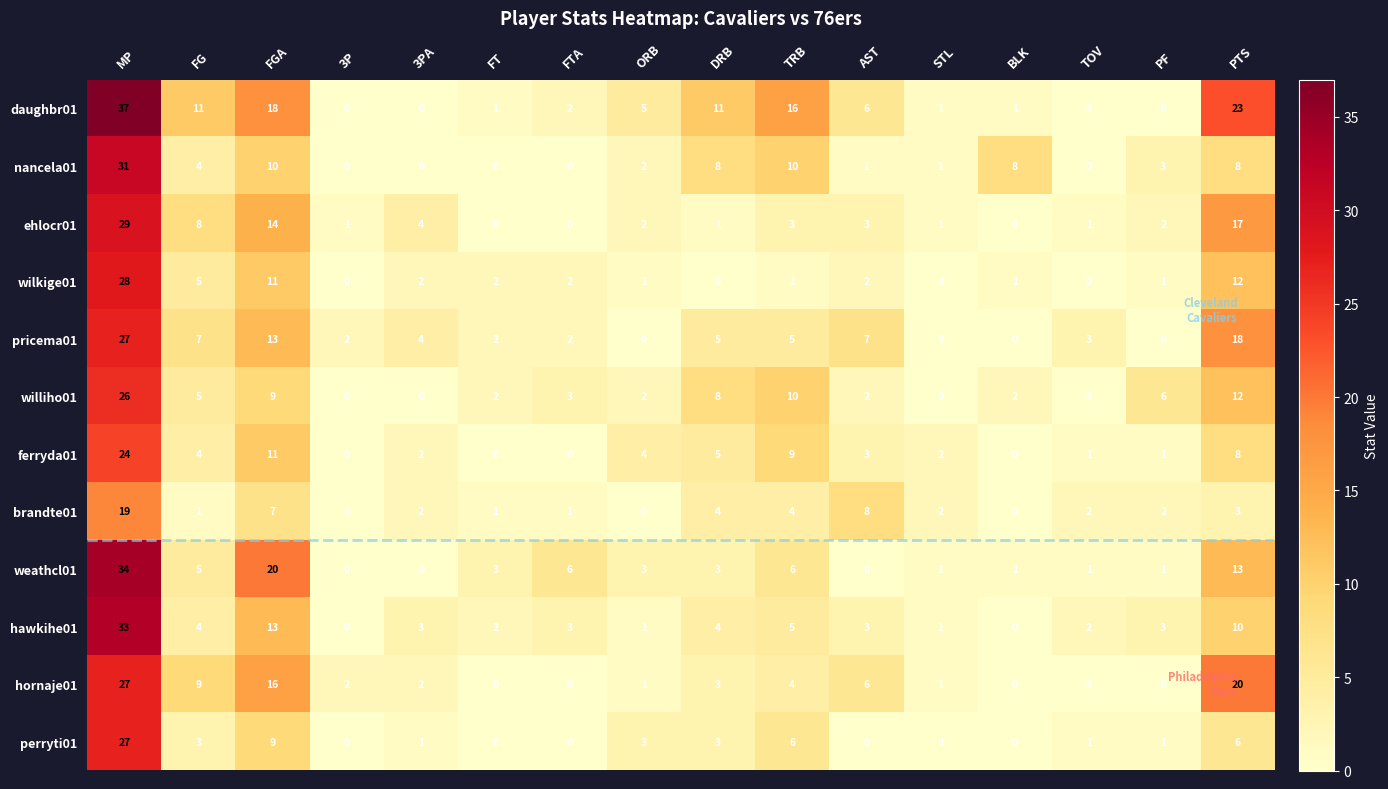

Which category has the highest value in the wilkige01 series?

MP